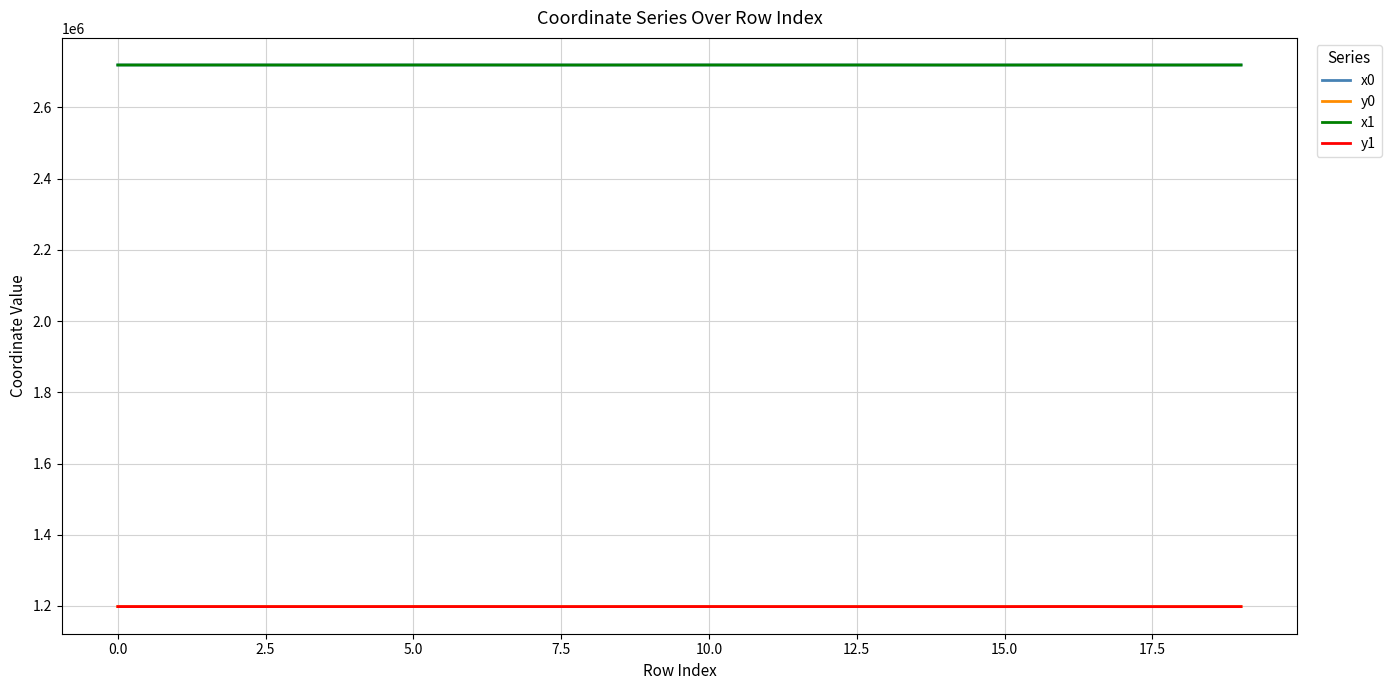

True or false: x1 and y1 cross at least once.

False